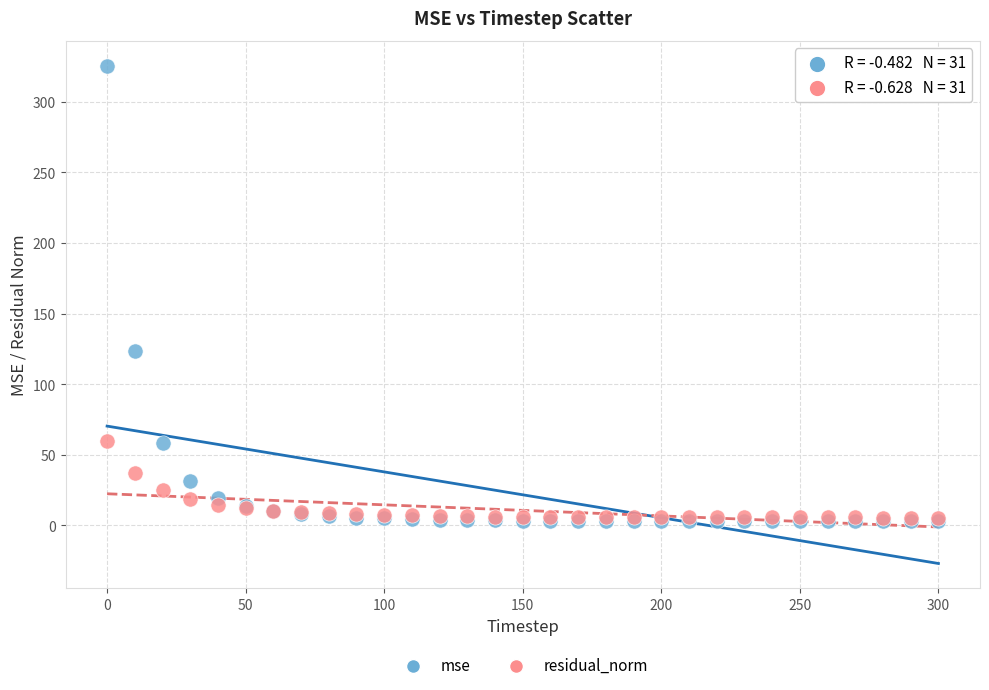

Across all series, what Y value is closest to 164?

123.5